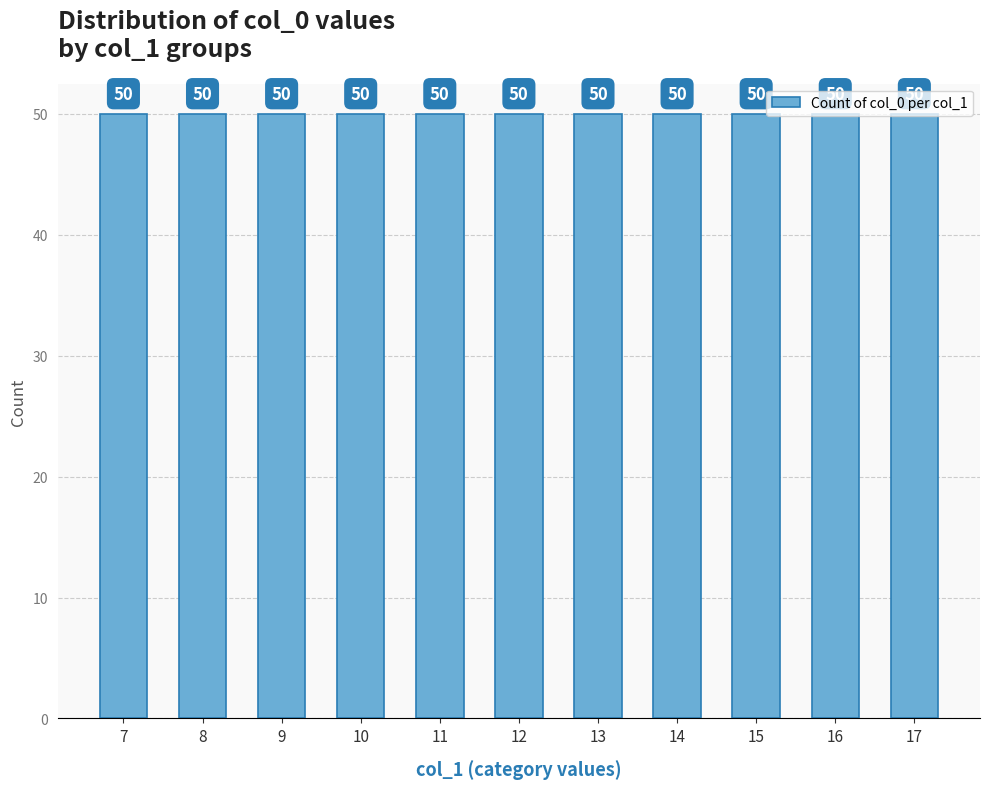

At which category does the chart reach its peak across all series?

17